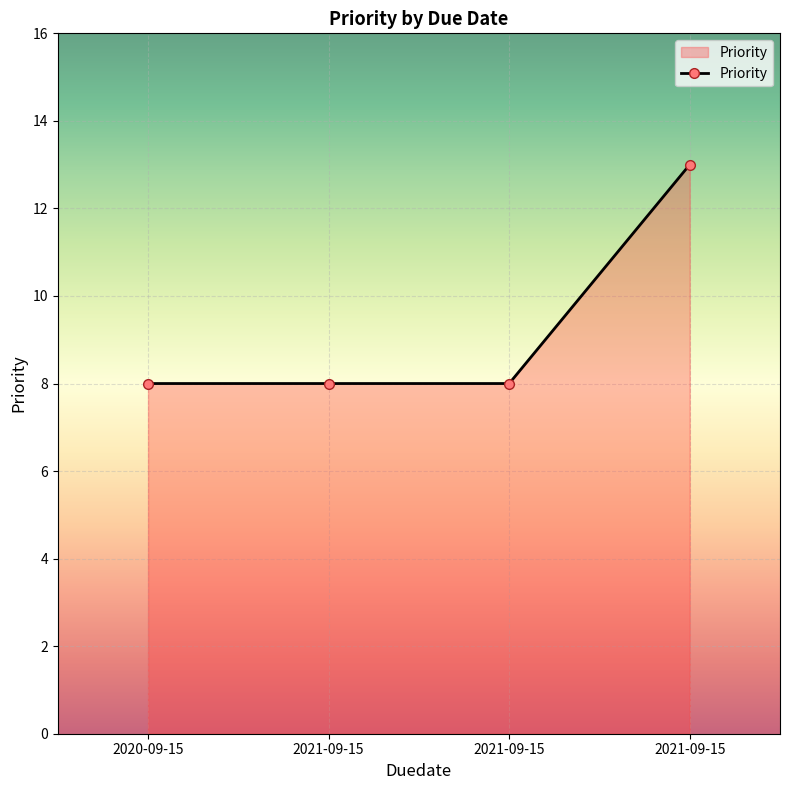

How many series are shown in this chart?

1